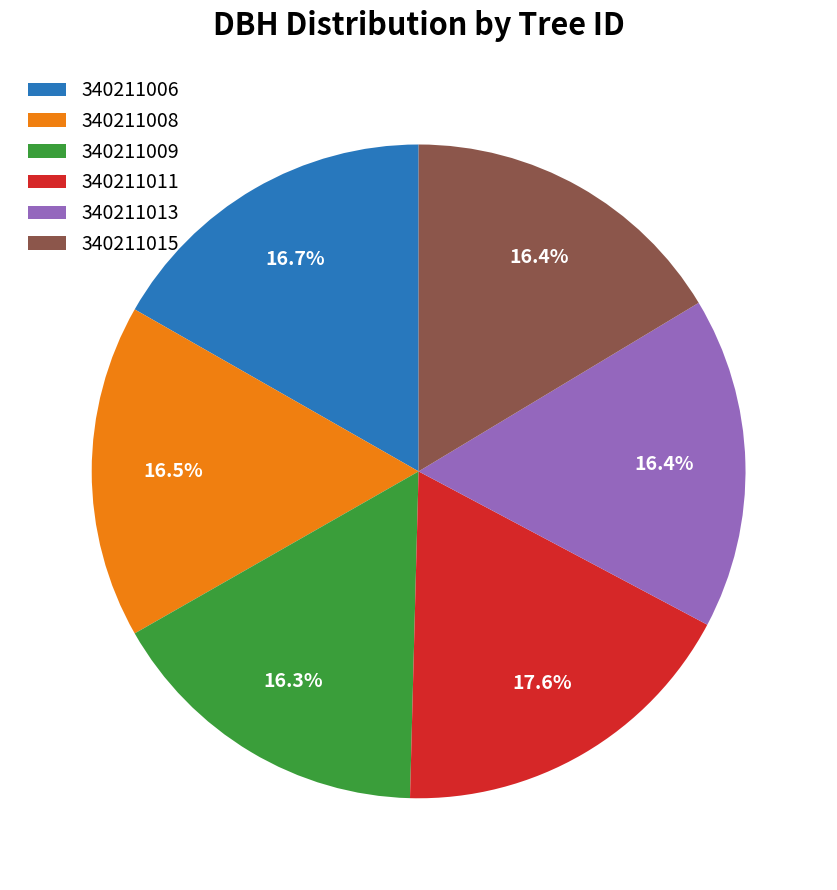

How many slices are in this pie chart?

6